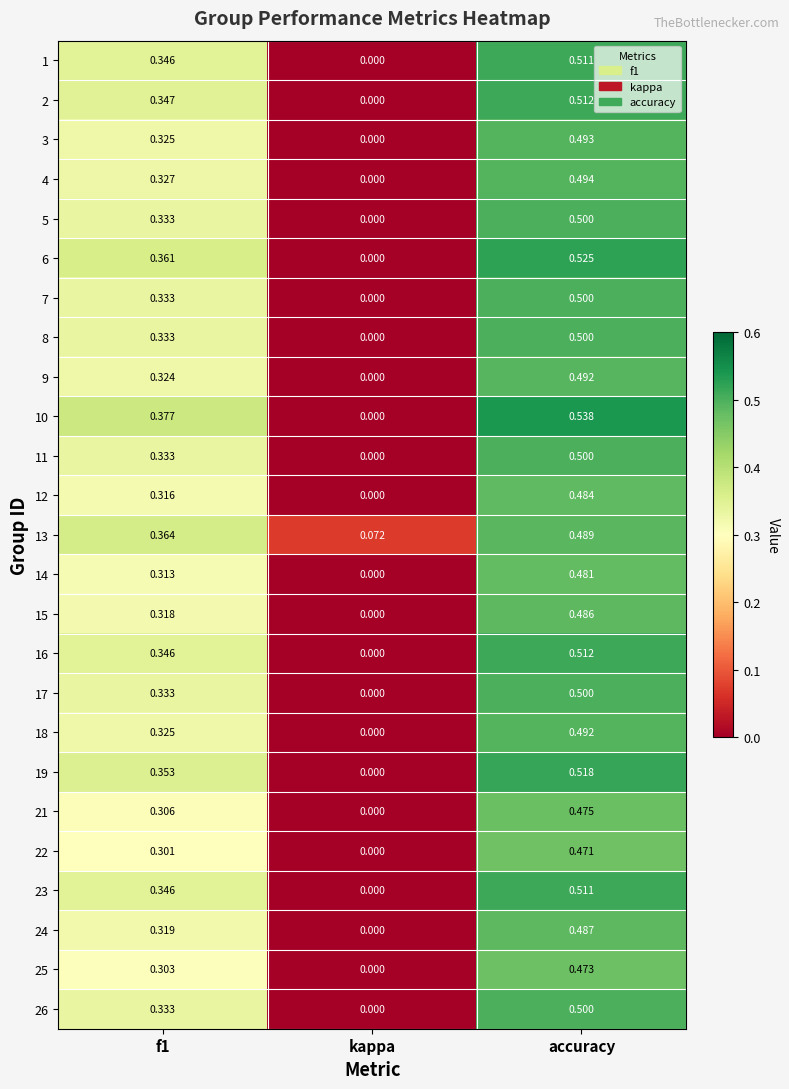

What is the greatest value displayed?

0.5